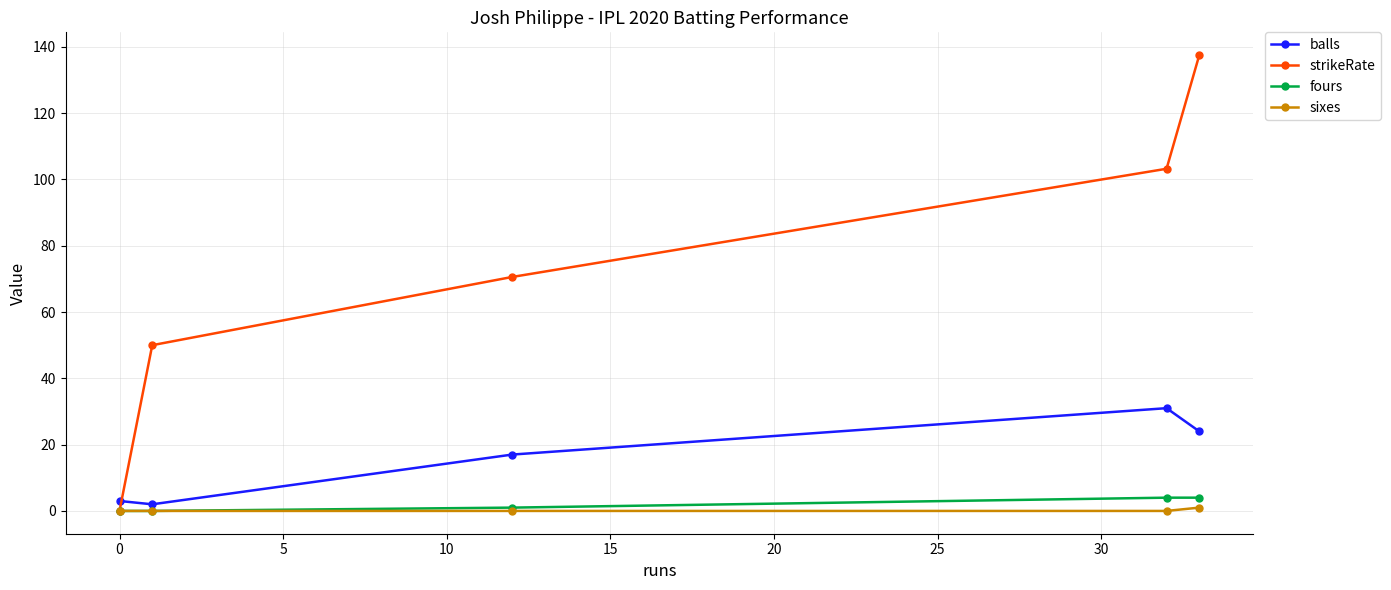

Which series has the widest spread of values?

strikeRate